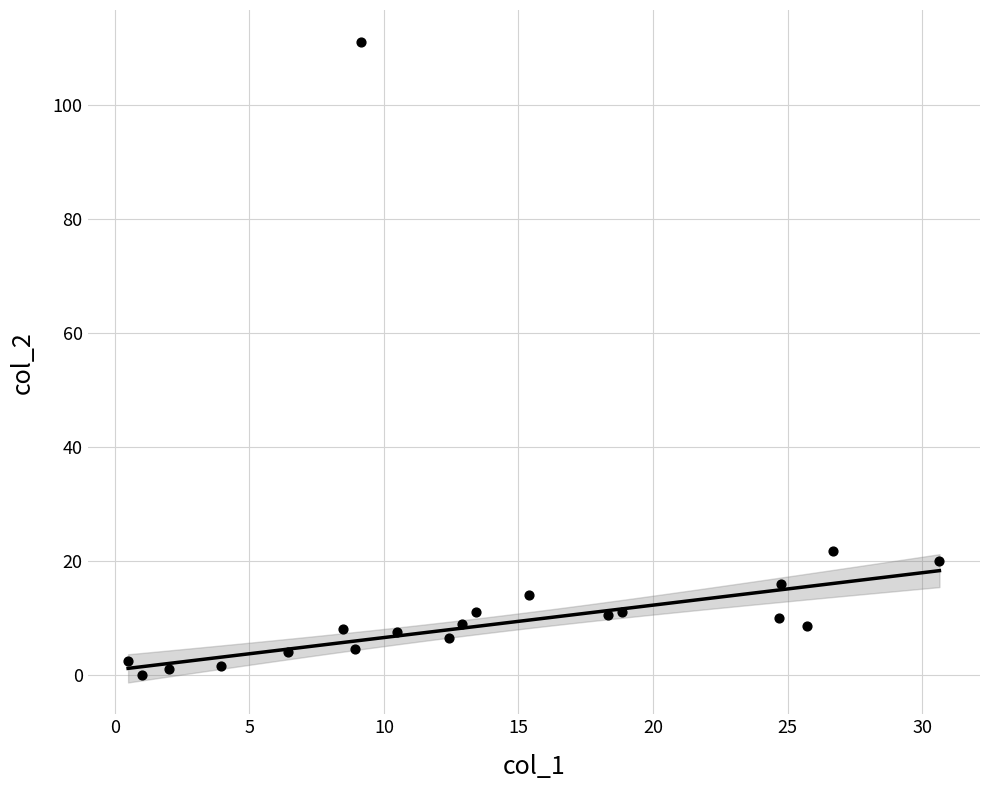

What is the range of X values (max minus min)?

30.2